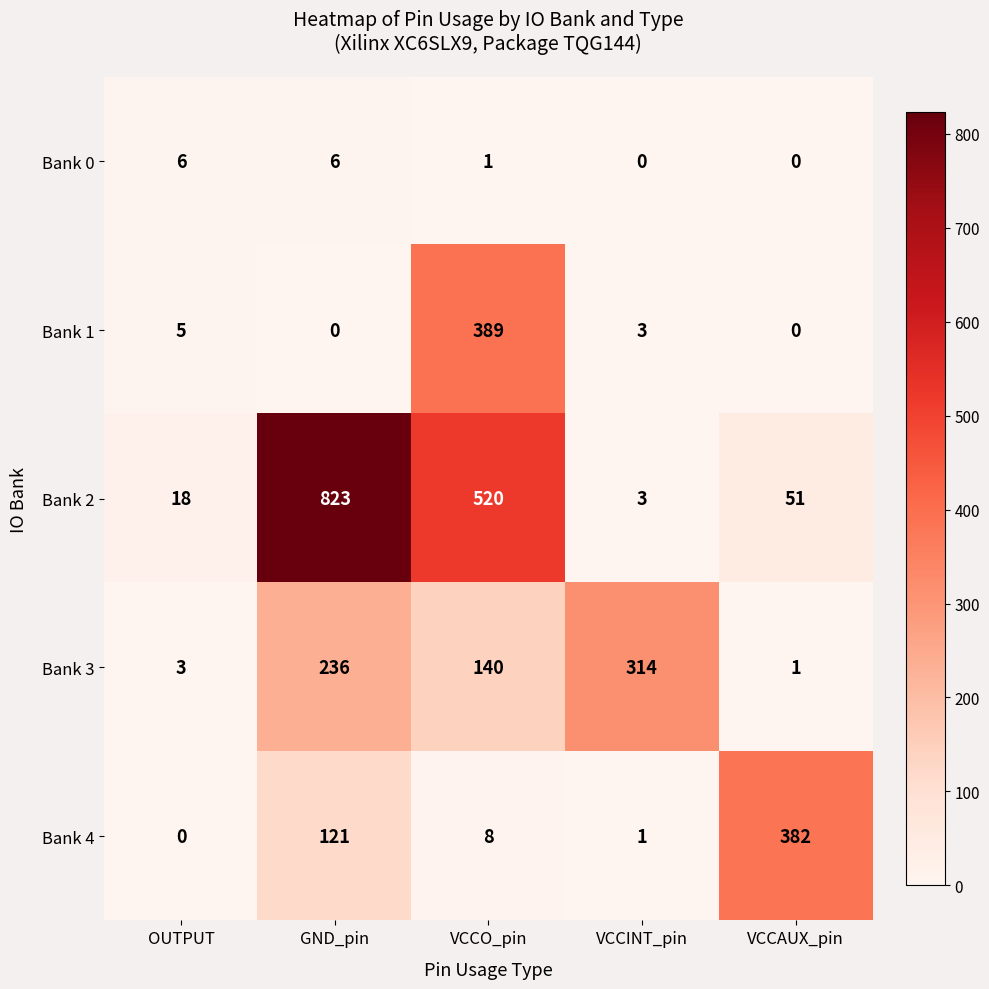

Between GND_pin and VCCO_pin, which series saw the biggest shift?

Bank 1